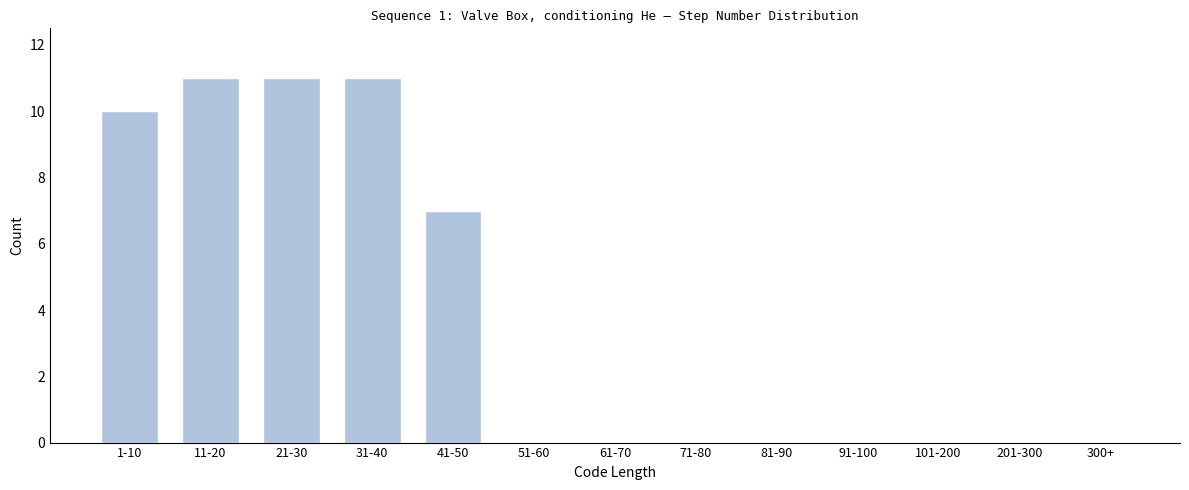

Reading right to left, list all the values displayed in this chart.

300+=0	201-300=0	101-200=0	91-100=0	81-90=0	71-80=0	61-70=0	51-60=0	41-50=7	31-40=11	21-30=11	11-20=11	1-10=10